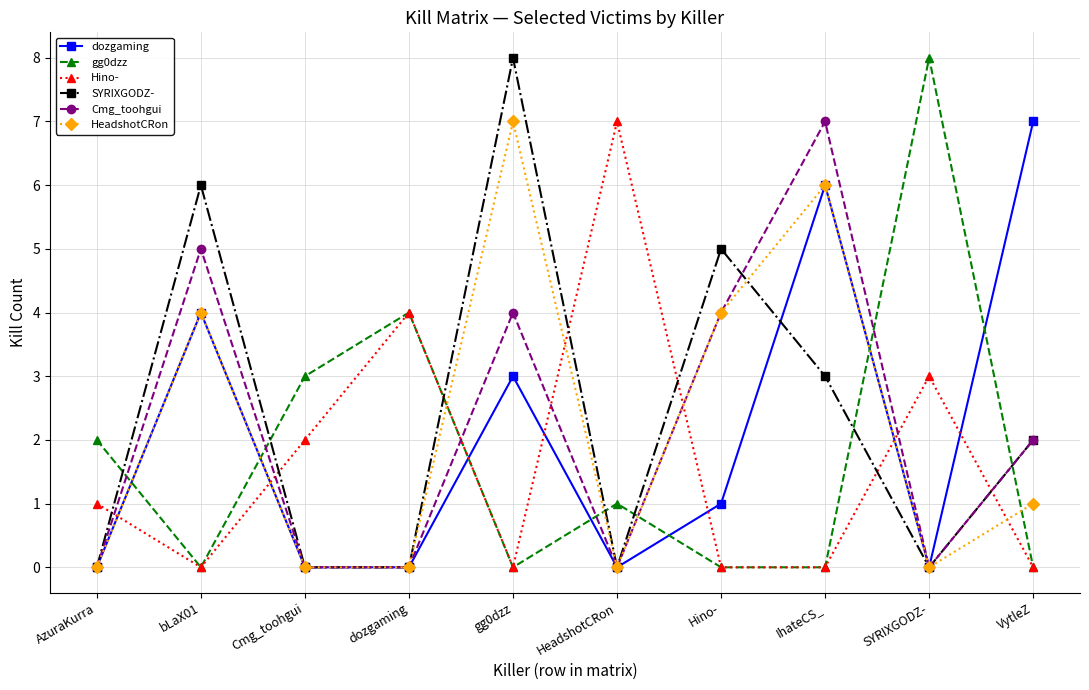

Does the chart display data point markers on the line(s)?

Yes